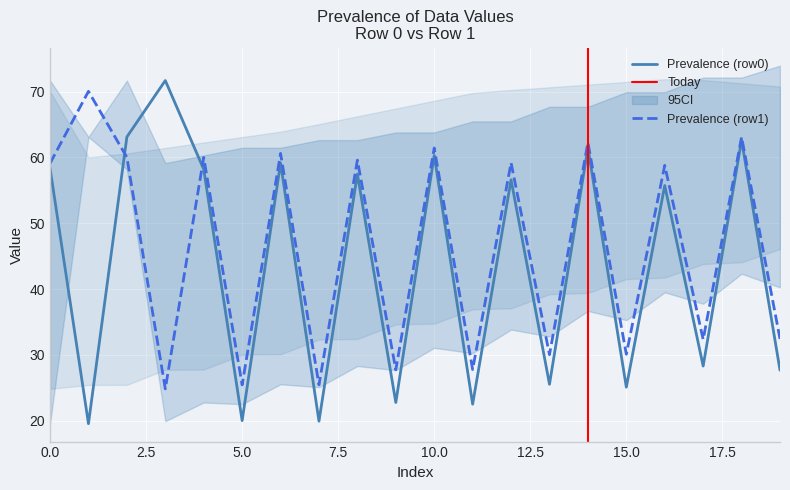

How many lines are shown in the chart?

2